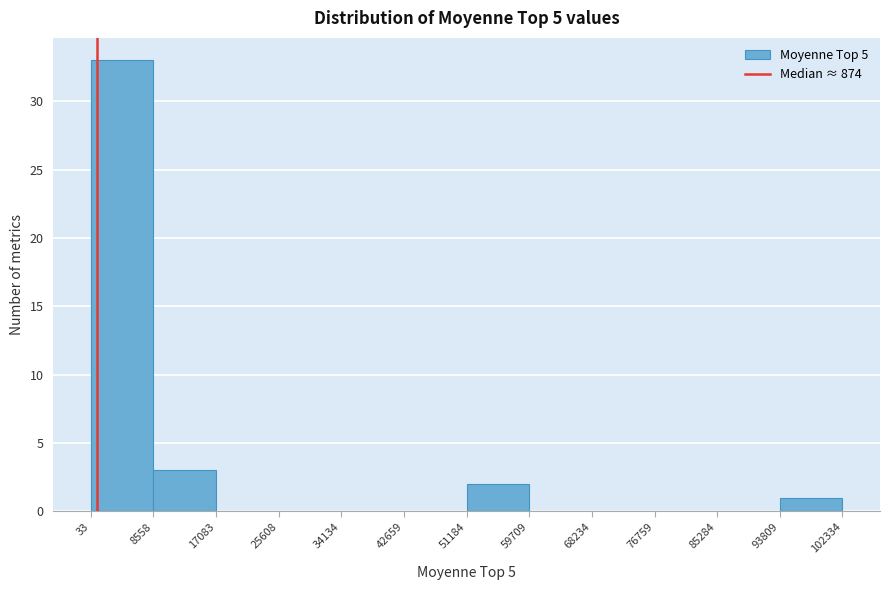

Reading left to right, transcribe this chart: for each bar, give the range it covers on the x-axis and its height. The values are not printed on the chart, so give them approximately, as read against the axis.

33 to 8558: 33
8558 to 17083: 3
17083 to 25608: 0
25608 to 34134: 0
34134 to 42659: 0
42659 to 51184: 0
51184 to 59709: 2
59709 to 68234: 0
68234 to 76759: 0
76759 to 85284: 0
85284 to 93809: 0
93809 to 102334: 1